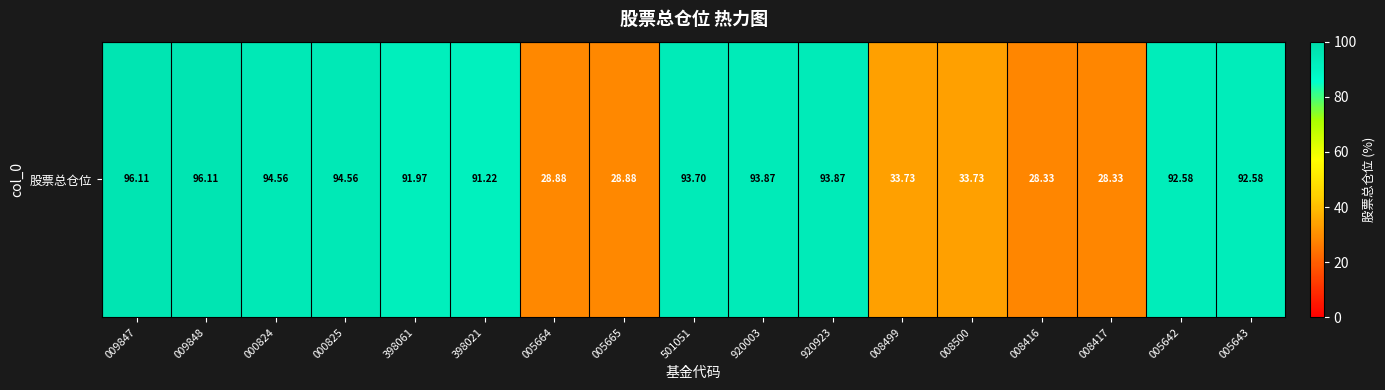

What is the smallest value displayed?

28.3